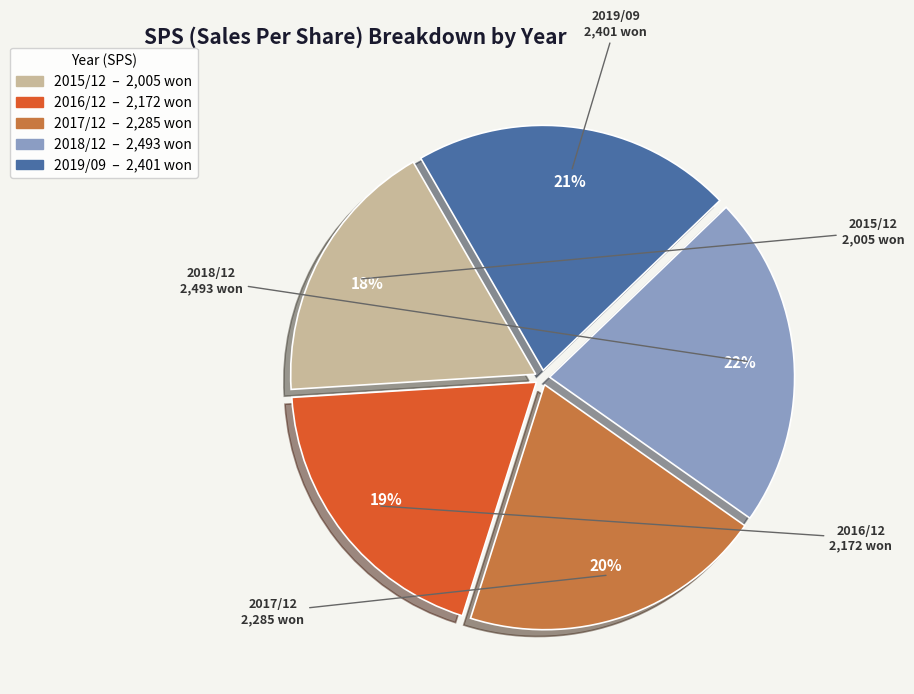

To the nearest percent, what portion does 2015/12 represent?

18%